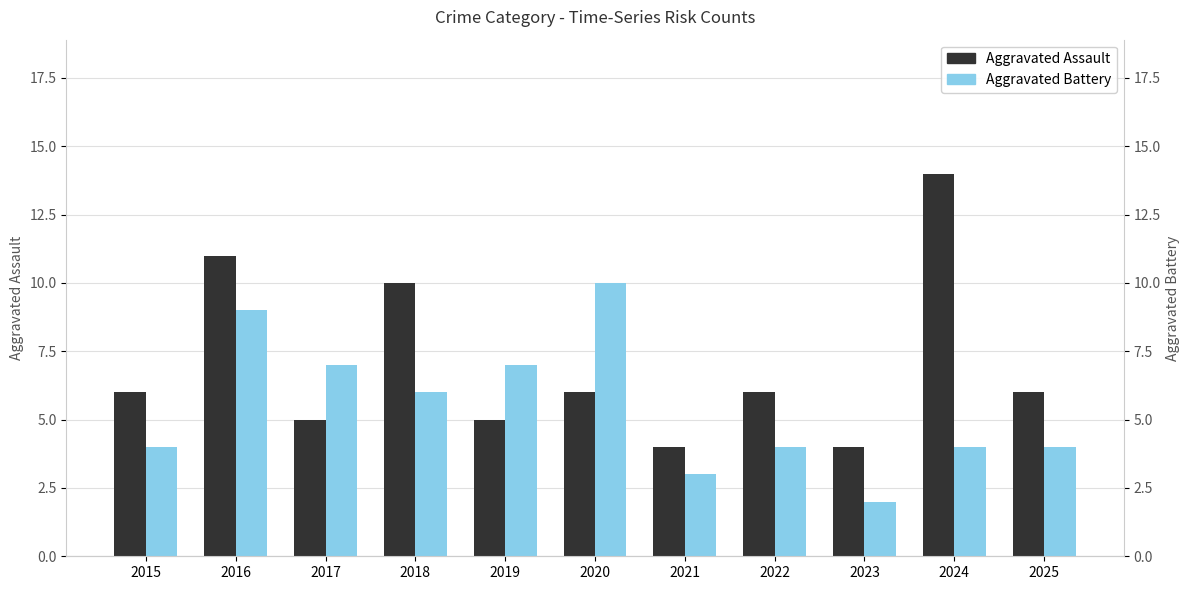

What is the spread (max minus min) of values at 2018?

4